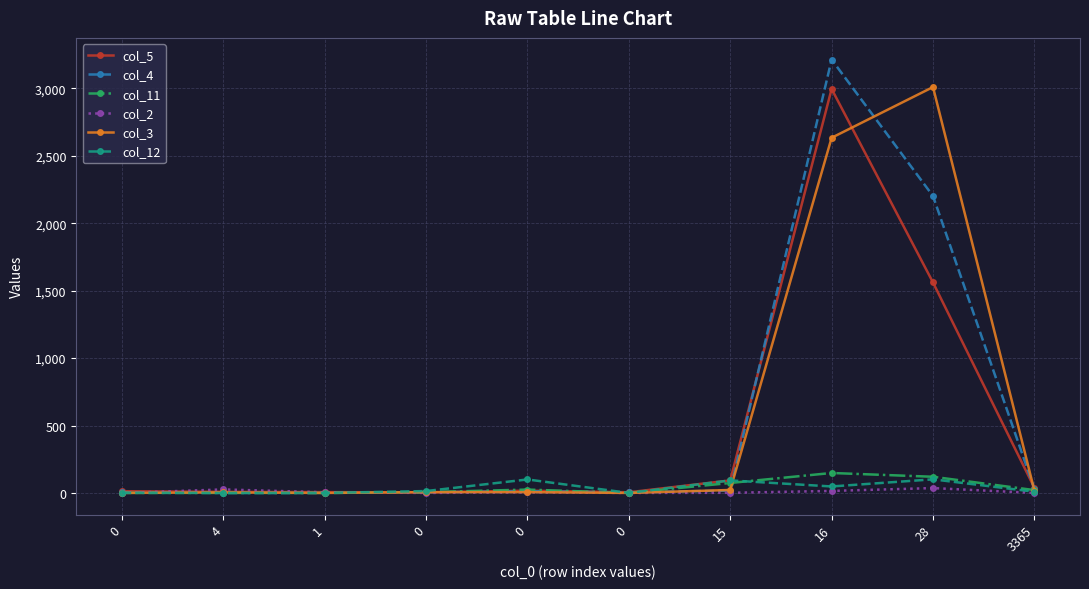

What is the difference between the highest and lowest values at 0?

13